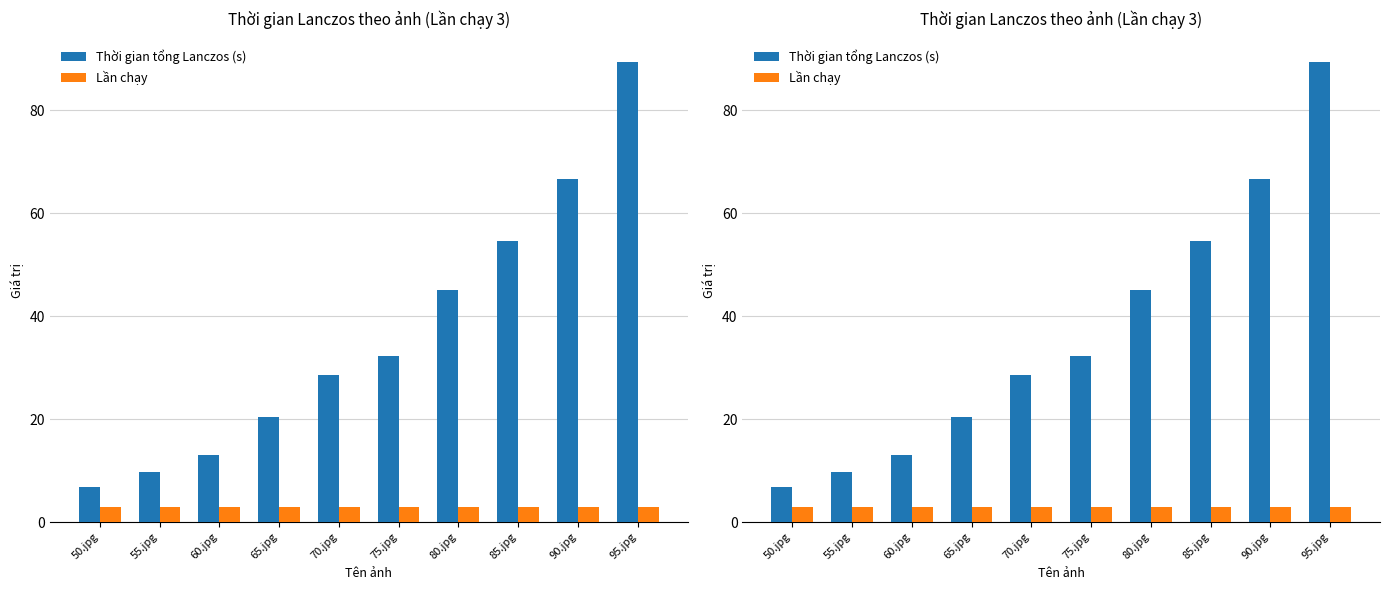

The Thời gian tổng Lanczos (s) series shows 6.8 at 50.jpg. True or false?

True